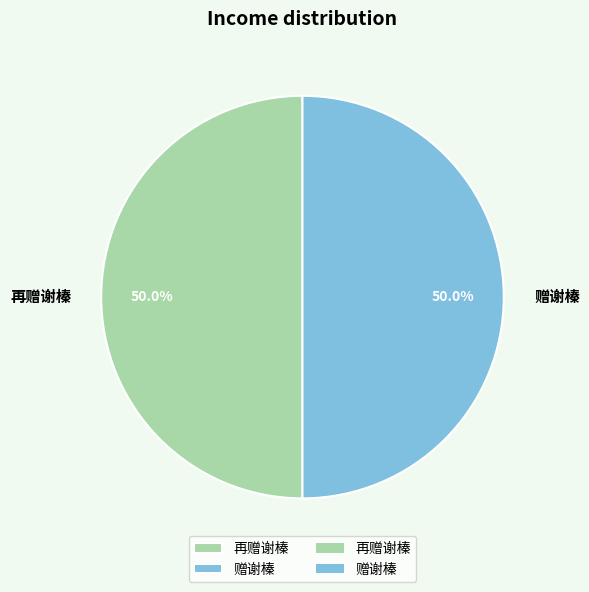

Count the number of slices in the pie.

2